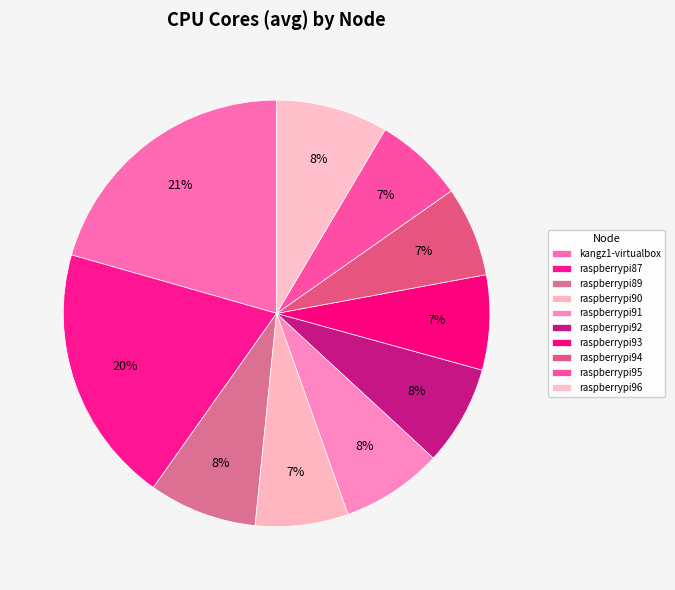

How many segments does this pie chart have?

10